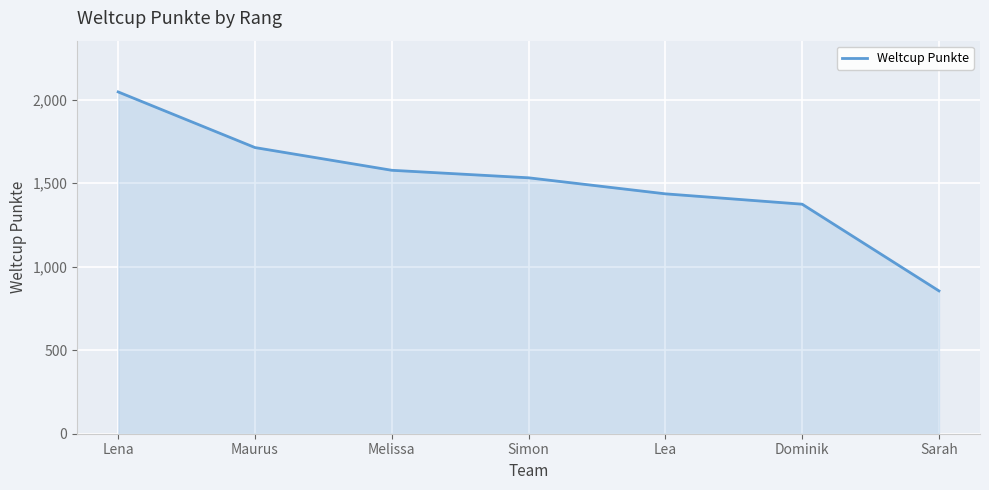

Which label corresponds to the largest value in the chart?

Lena